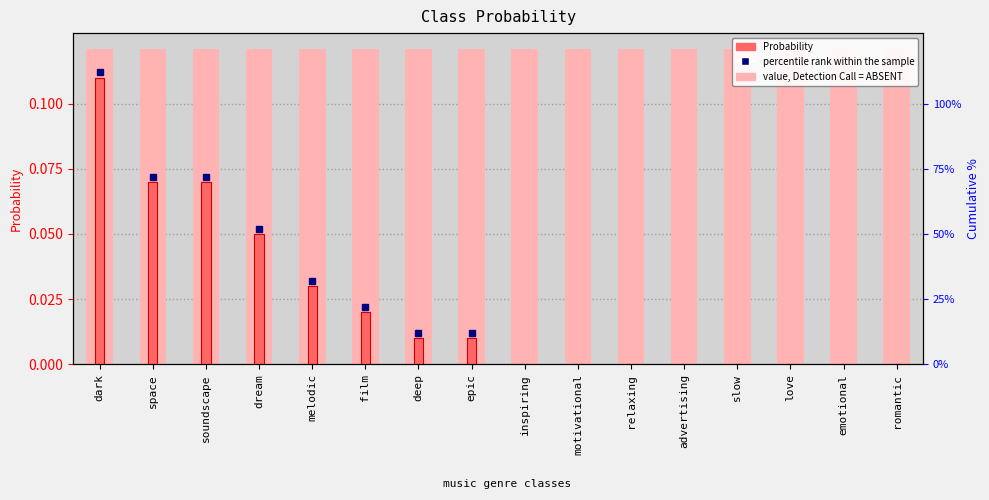

What is the total value across all series at soundscape?

0.2